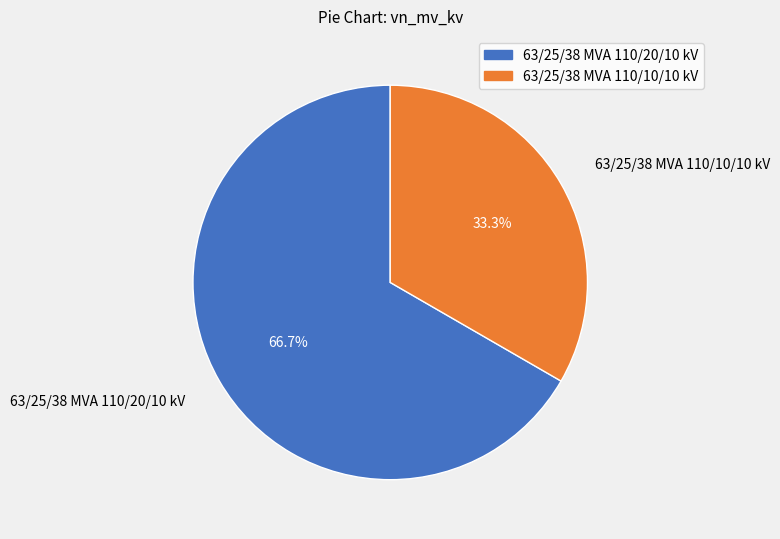

Is there any slice that represents more than half of the pie?

Yes